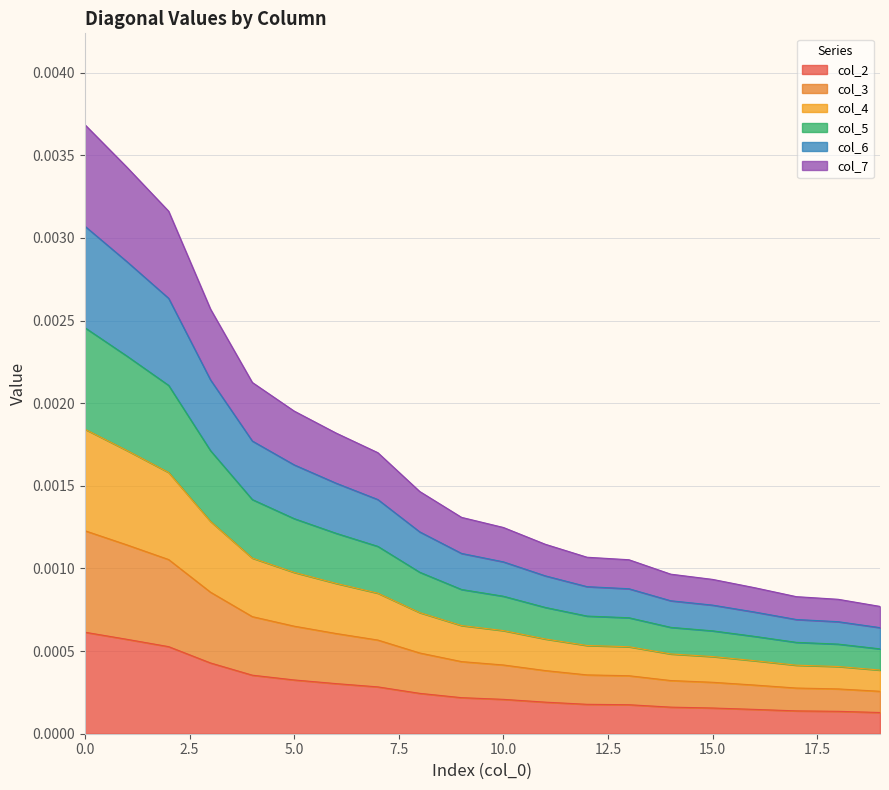

True or false: col_4 and col_6 intersect in this chart.

False